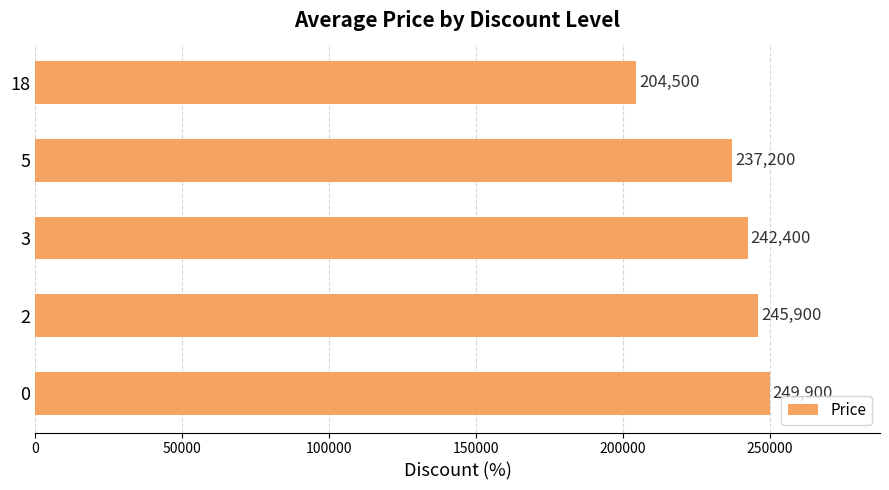

What is the difference between the maximum and minimum values?

45400